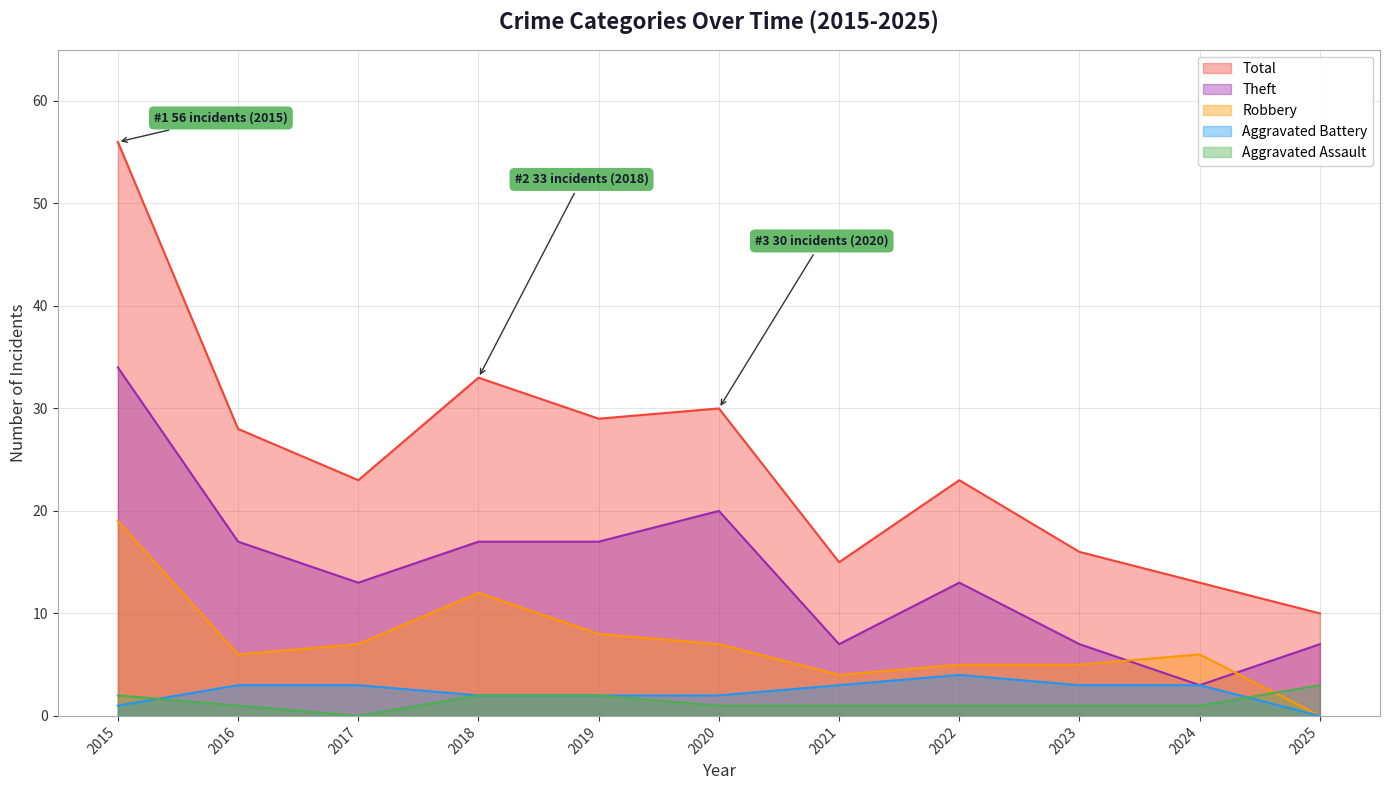

The Aggravated Assault series shows 0 at 2017. True or false?

True